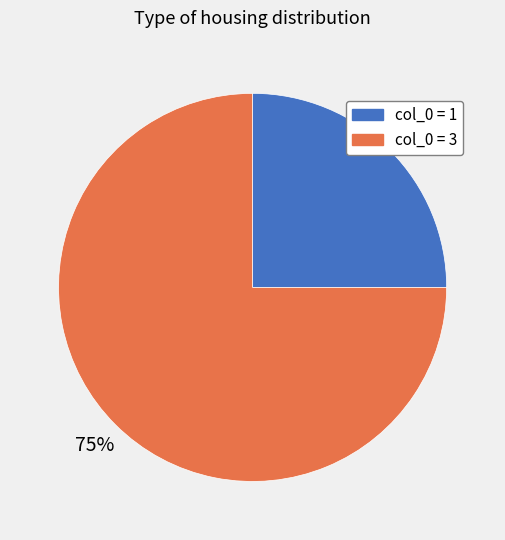

Rank the categories by value from lowest to highest.

col_0 = 1, col_0 = 3